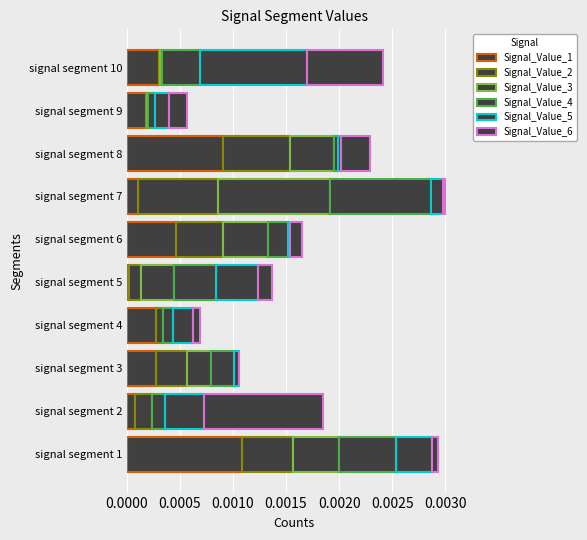

What position from the left is 0.0000?

1